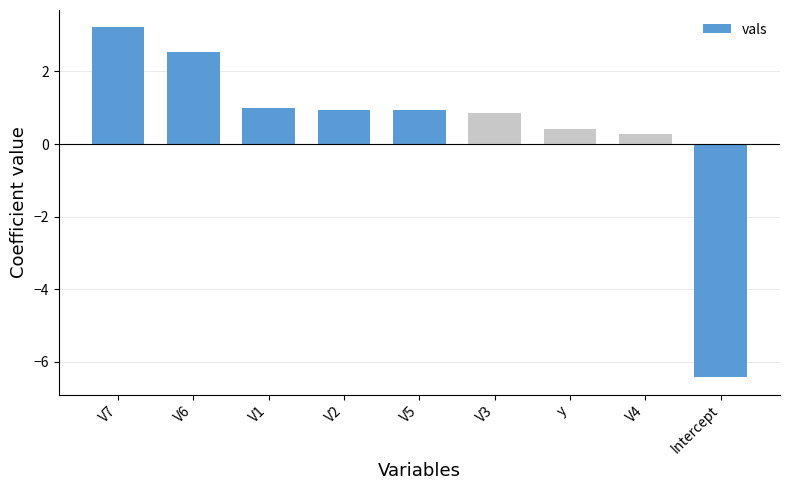

Reading left to right, what are all the values shown in this chart?

V7=3.2	V6=2.5	V1=1.0	V2=0.9	V5=0.9	V3=0.9	y=0.4	V4=0.3	Intercept=-6.4